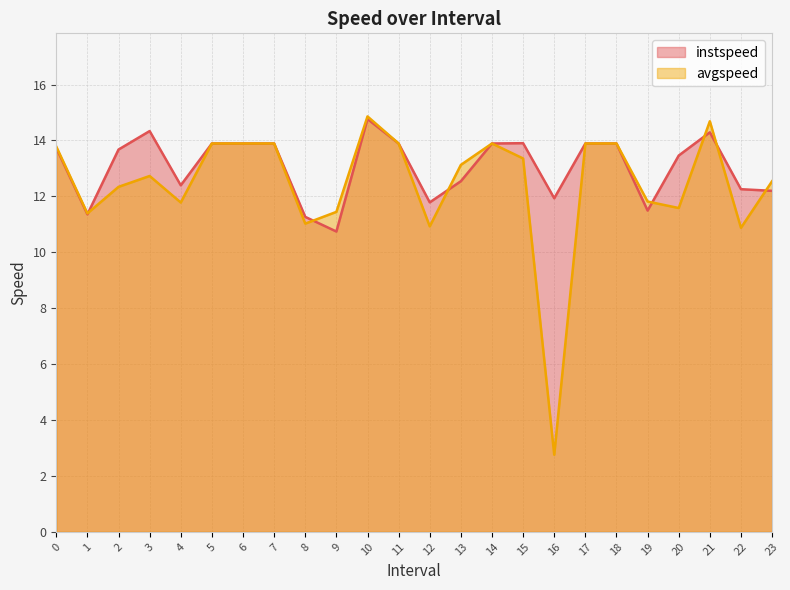

In instspeed, how many points are lower than both neighbors (excluding endpoints)?

6